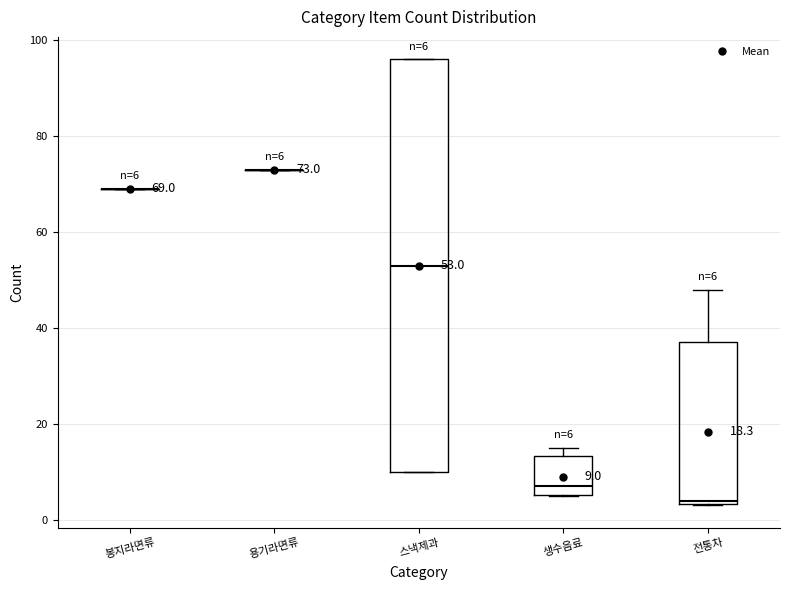

Which box is the tallest, from its lower edge to its upper edge?

스낵제과